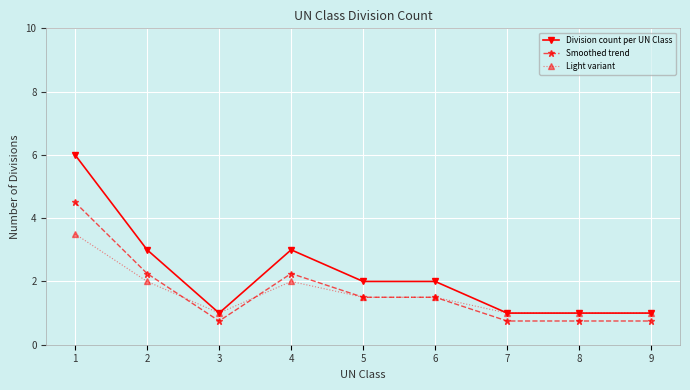

True or false: Division count per UN Class and Smoothed trend cross at least once.

False